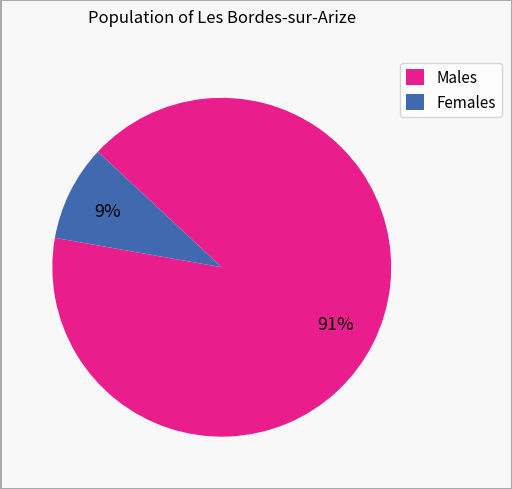

Which has a higher value, Males or Females?

Males